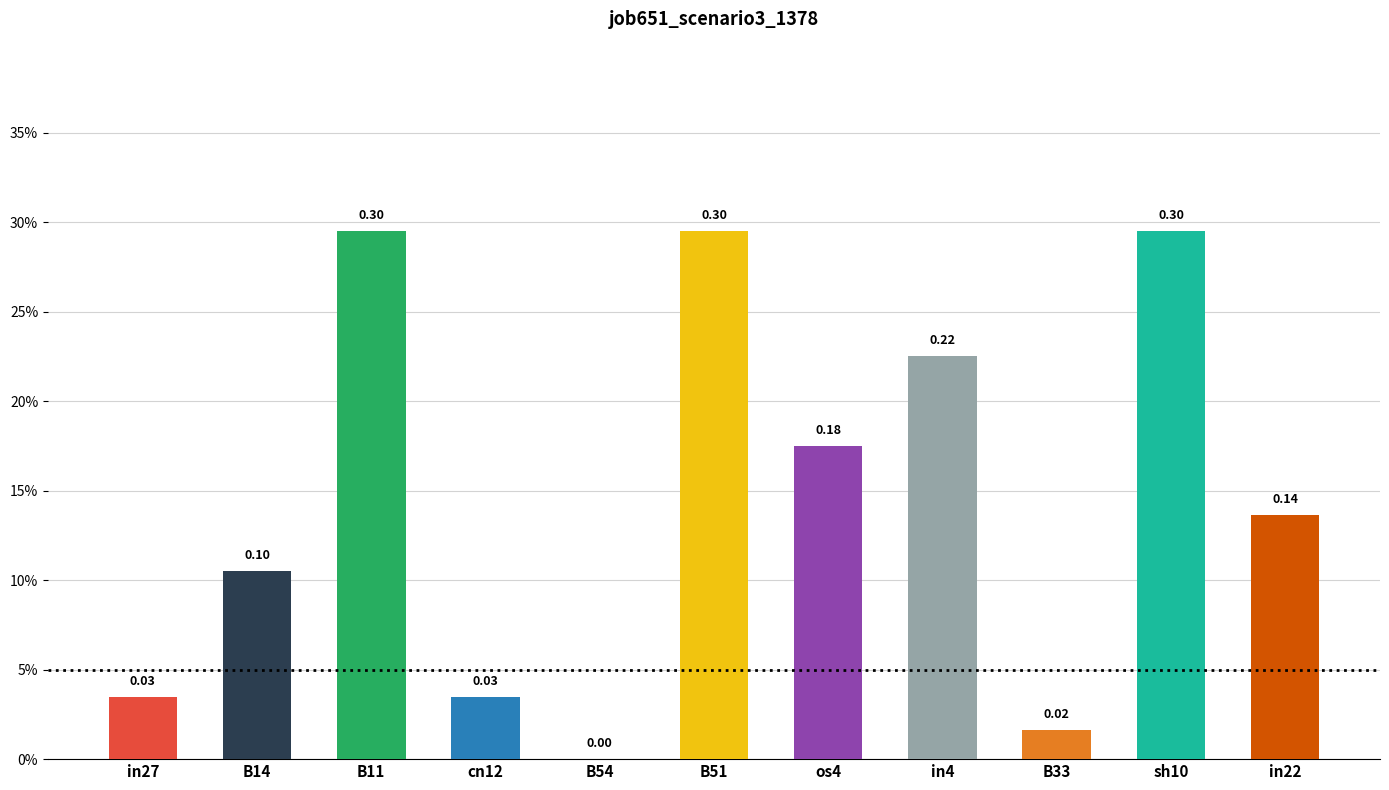

What is the change in value from in27 to B11?

+0.3